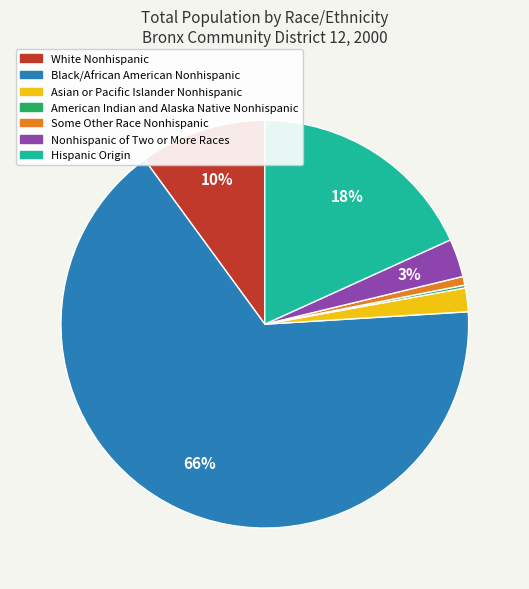

To the nearest percent, what is the difference between the largest and smallest slice percentages?

66%